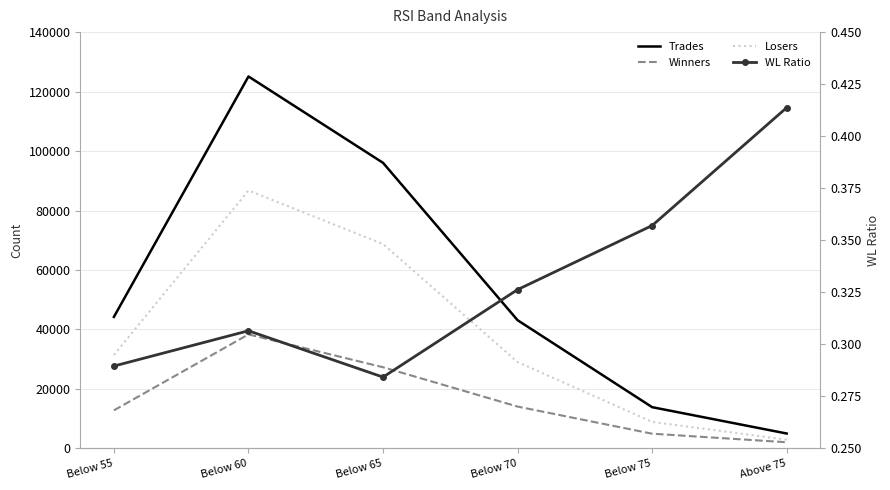

Reading left to right, extract all data points from this chart.

Trades: 44238.0	125084.0	96043.0	43114.0	13871.0	5013.0
Winners: 12810.0	38341.0	27301.0	14068.0	4953.0	2074.0
Losers: 31428.0	86743.0	68742.0	29046.0	8918.0	2939.0
WL Ratio: 0.3	0.3	0.3	0.3	0.4	0.4